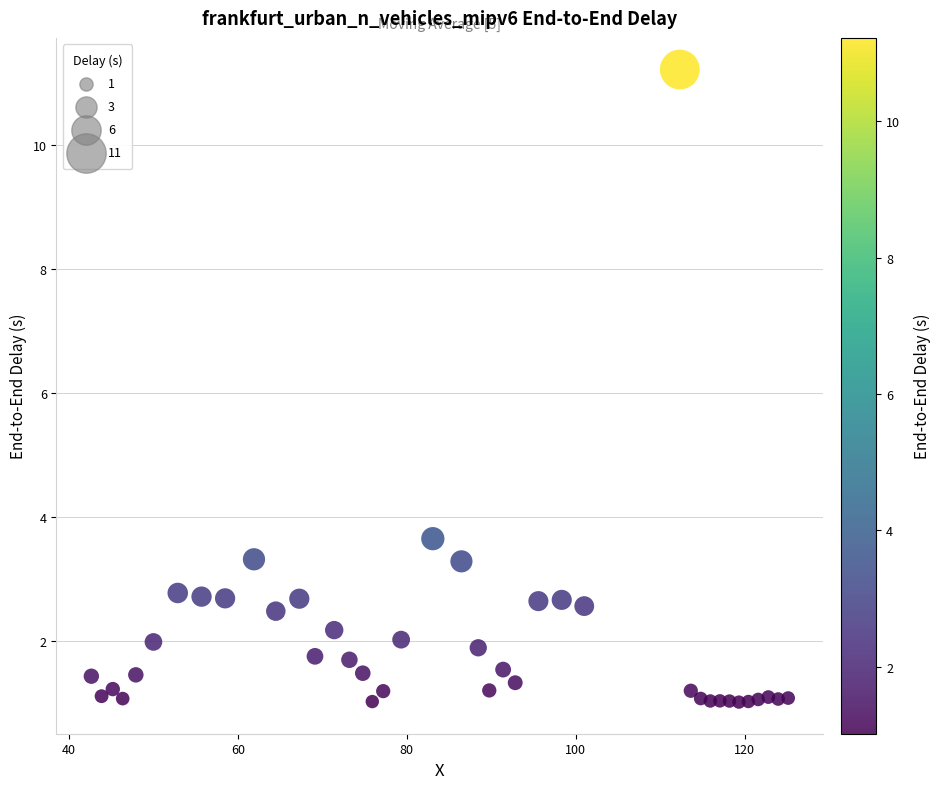

What Y value in the scatter plot is closest to 6?

3.7